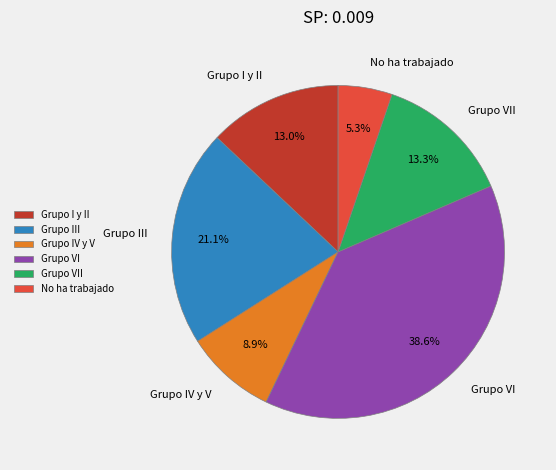

To the nearest percent, what is the average slice percentage?

17%